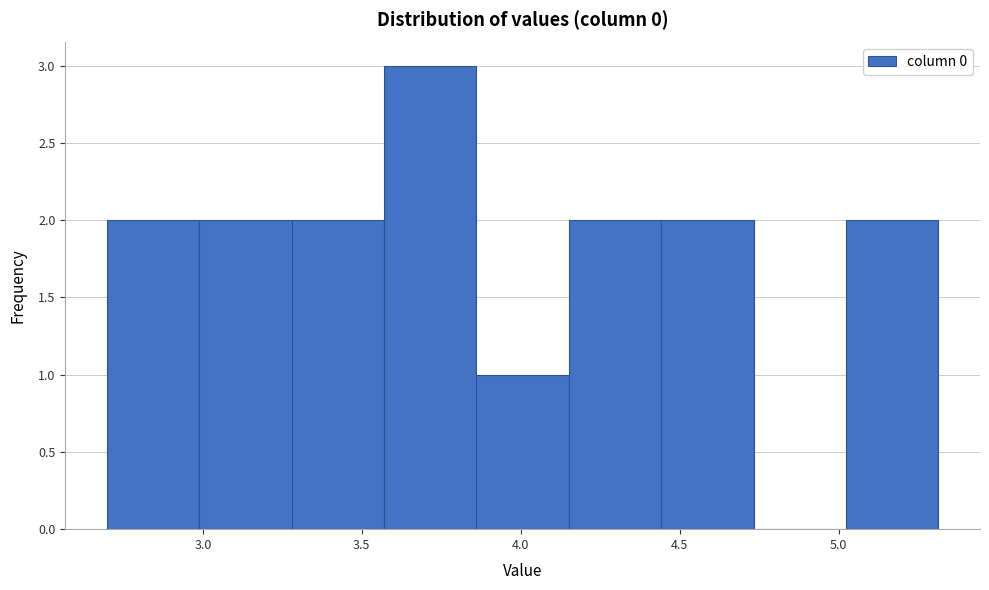

Reading left to right, transcribe this chart: for each bar, give the range it covers on the x-axis and its height. Neither the bar edges nor the heights are printed on the chart, so give them approximately, as read against the axes.

2.70 to 3.00: 2
3.00 to 3.30: 2
3.30 to 3.55: 2
3.55 to 3.85: 3
3.85 to 4.15: 1
4.15 to 4.45: 2
4.45 to 4.75: 2
4.75 to 5.00: 0
5.00 to 5.30: 2